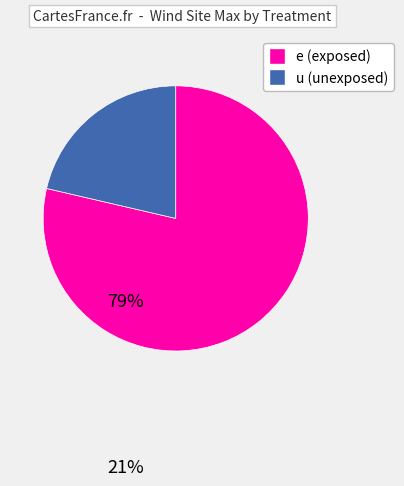

How many segments does this pie chart have?

2